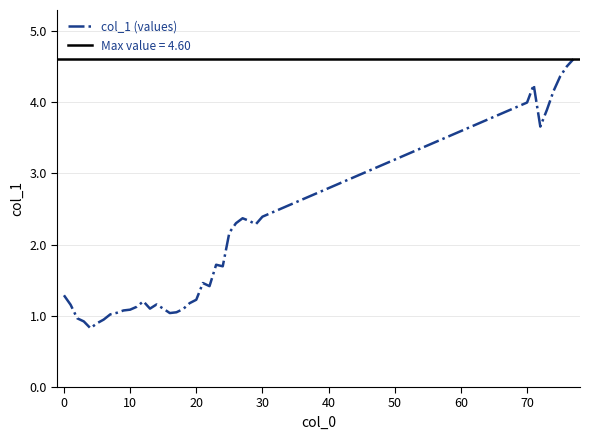

What is the value of the 16th point from the left?

1.1